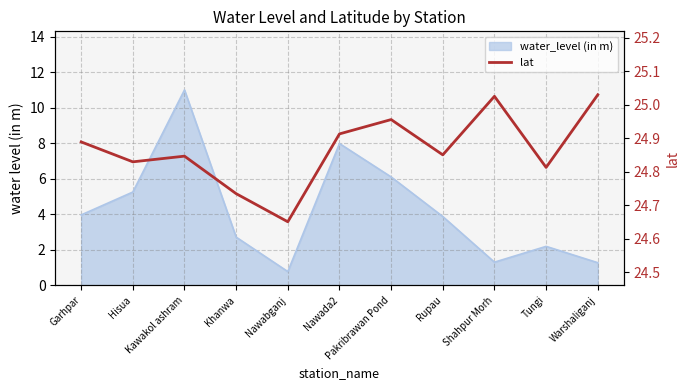

The value at Khanwa is 34.3. True or false?

False